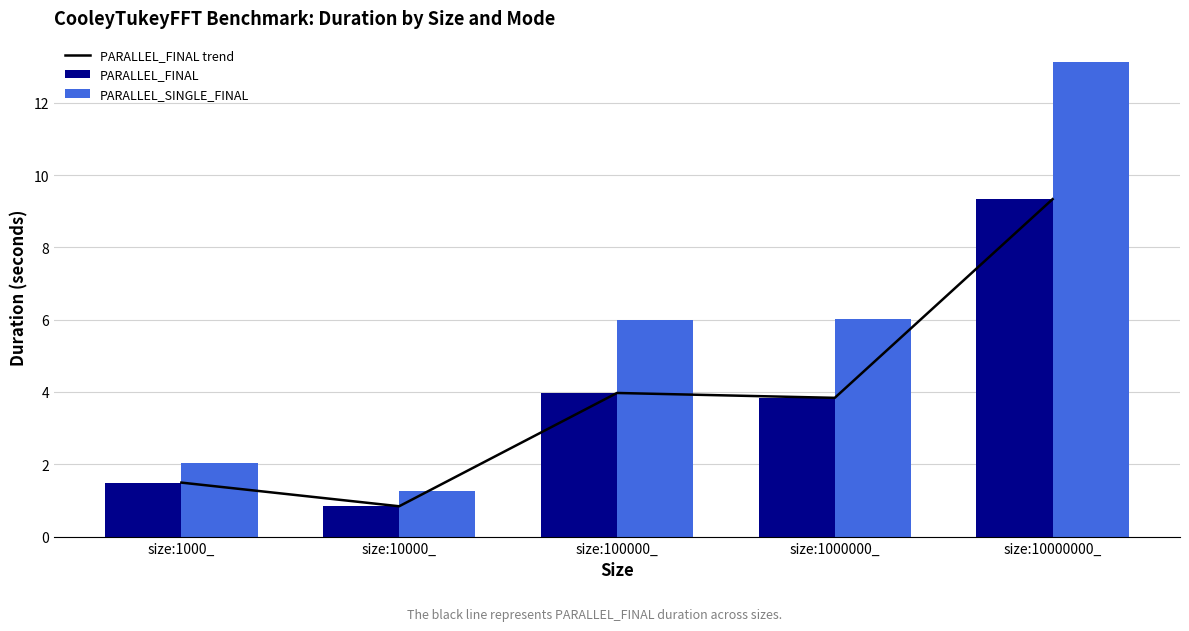

Which has a higher value, size:100000_ or size:10000000_?

size:10000000_